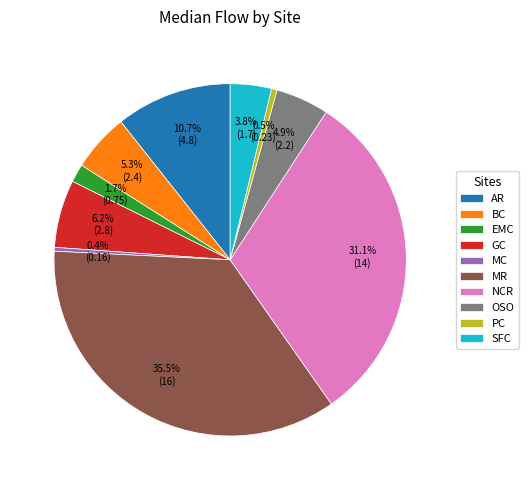

To the nearest percent, what is the combined percentage of PC and EMC?

2%